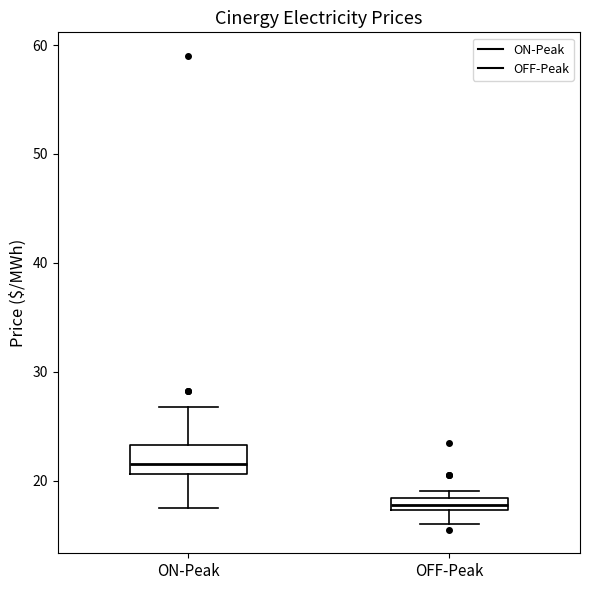

Comparing the boxes themselves (not the whiskers), which one is the tallest?

ON-Peak